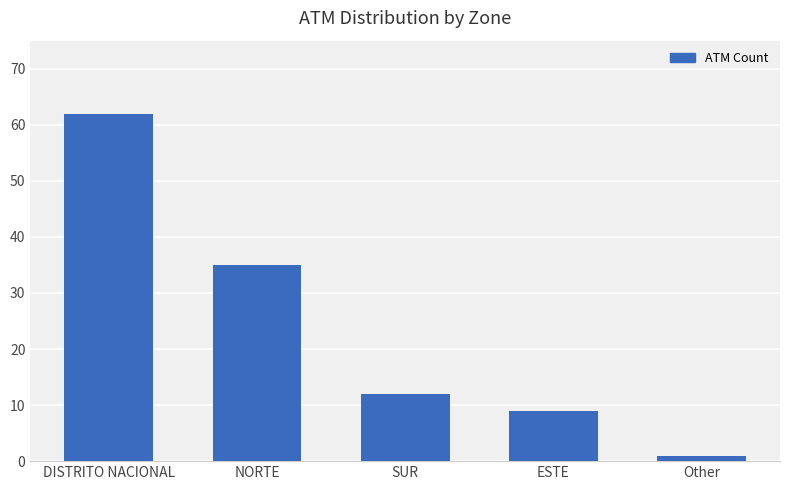

Which has a higher value, NORTE or Other?

NORTE